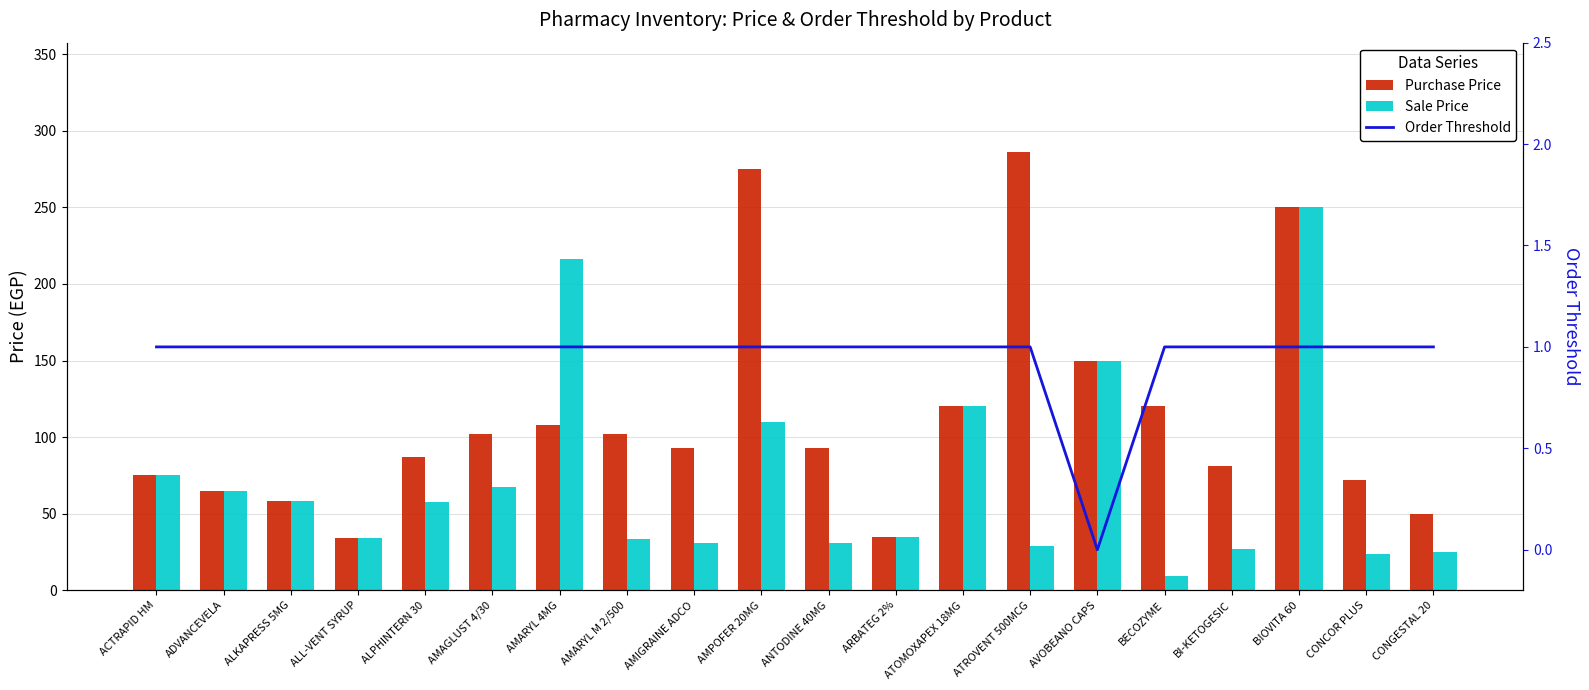

The Sale Price series shows 47.1 at ALL-VENT SYRUP. True or false?

False